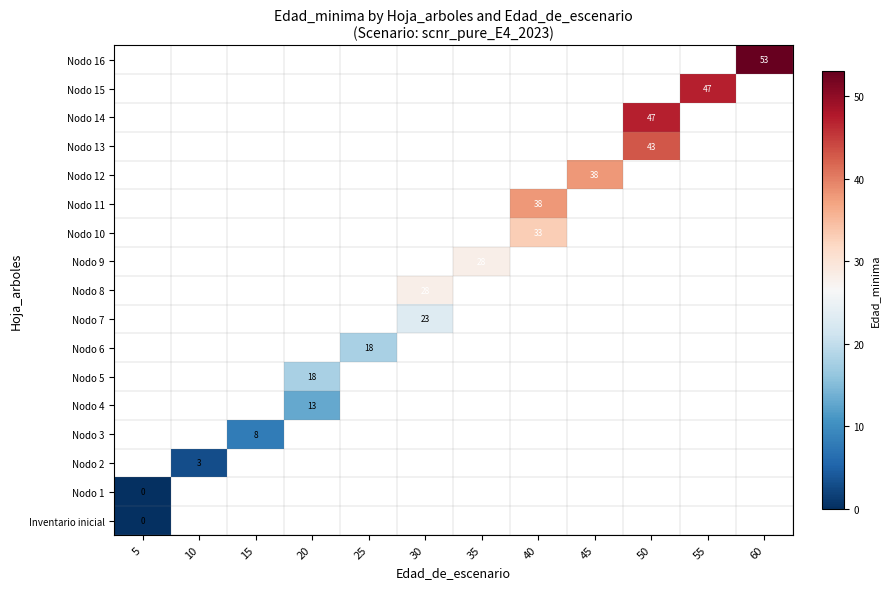

How many categories are shown in the chart?

12